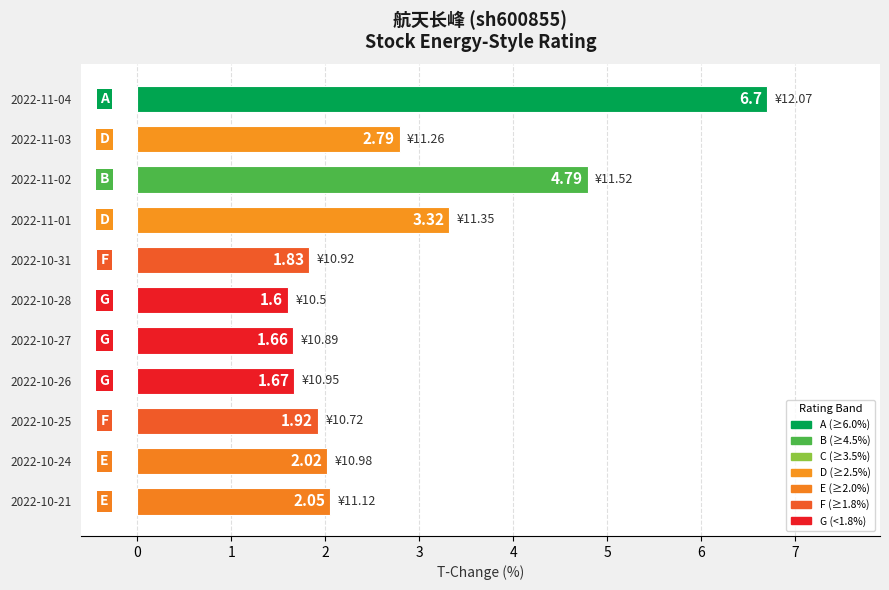

List the labels in order of value, largest first.

2022-11-04, 2022-11-02, 2022-11-01, 2022-11-03, 2022-10-21, 2022-10-24, 2022-10-25, 2022-10-31, 2022-10-26, 2022-10-27, 2022-10-28